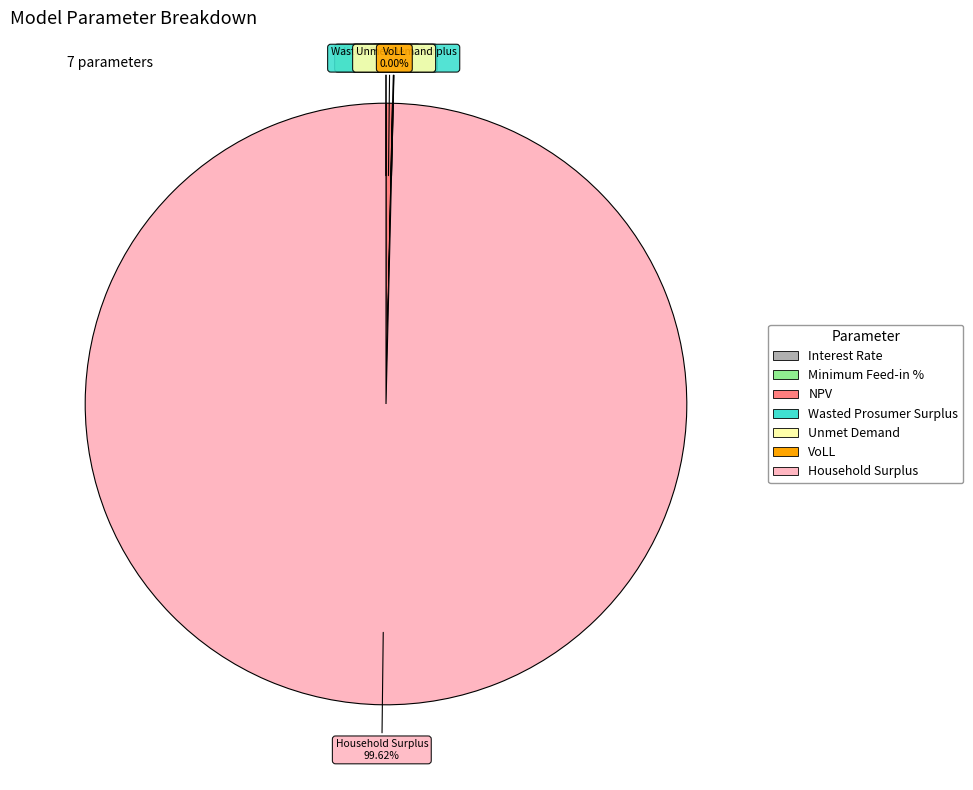

What is the change in value from Minimum Feed-in % to Household Surplus?

+895184990.9